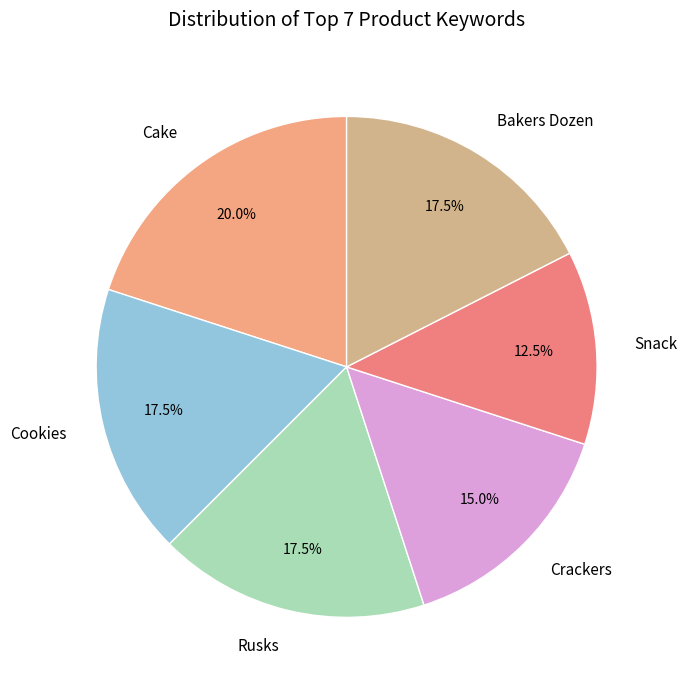

What percentage do Snack and Crackers together represent?

27.5%